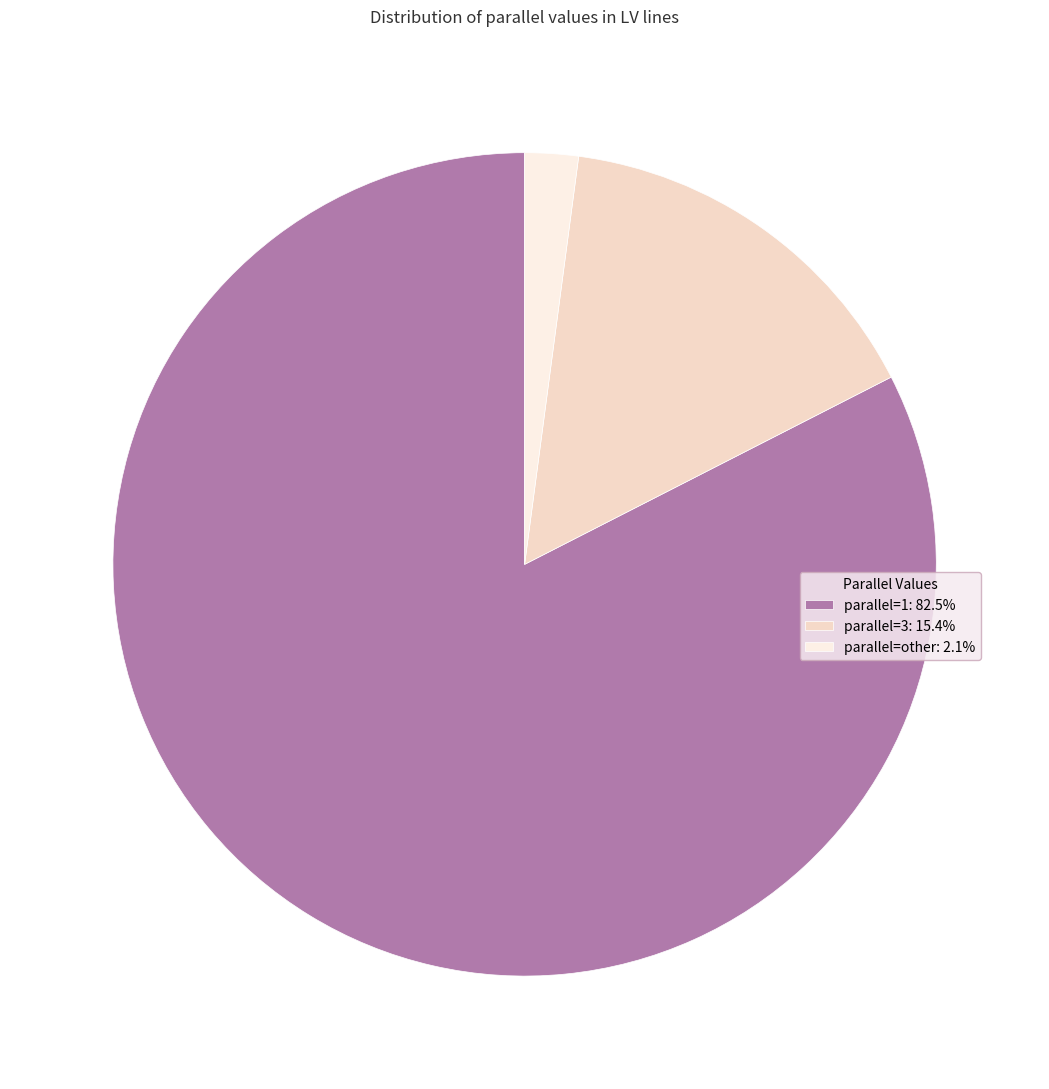

Which slice is the smallest?

parallel_other